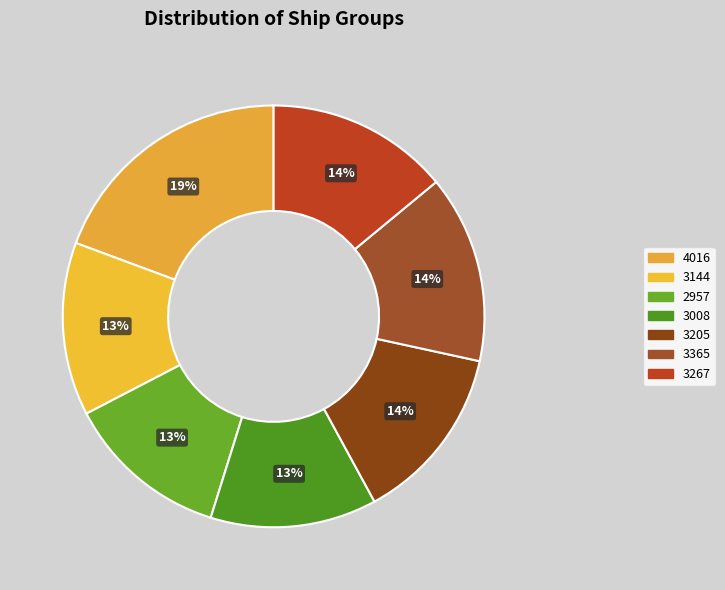

How many segments does this pie chart have?

7